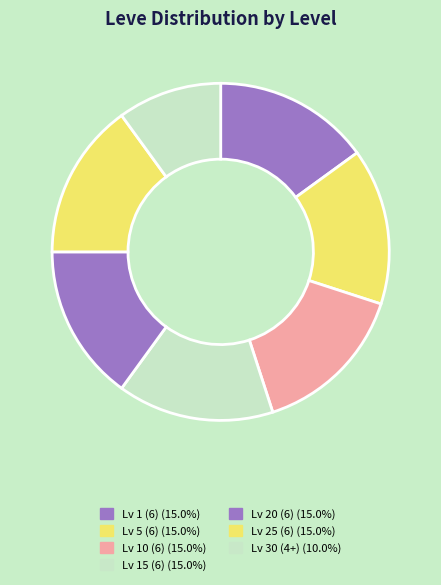

How many segments does this pie chart have?

7